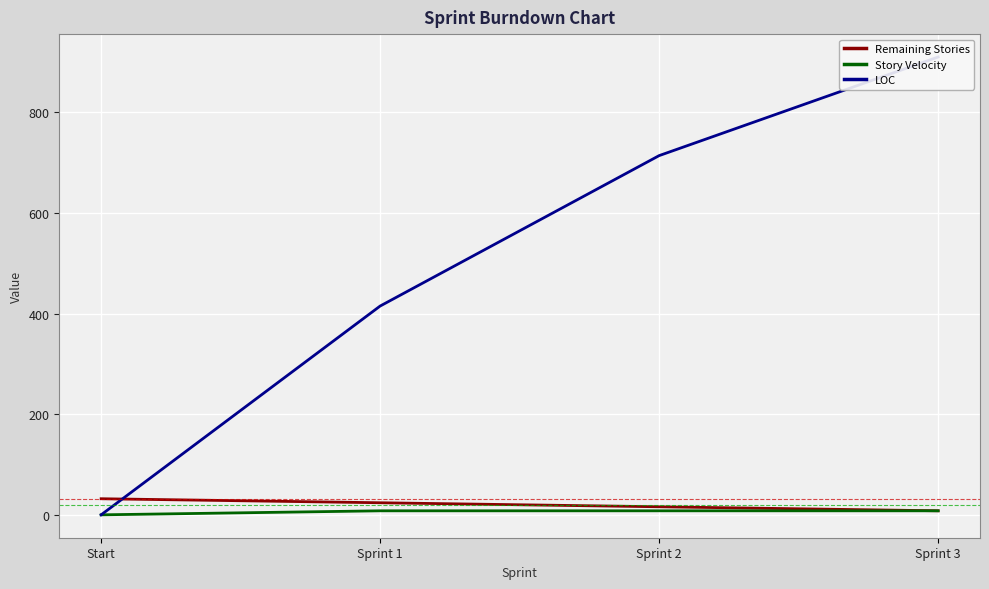

What is the maximum value shown in the chart?

910